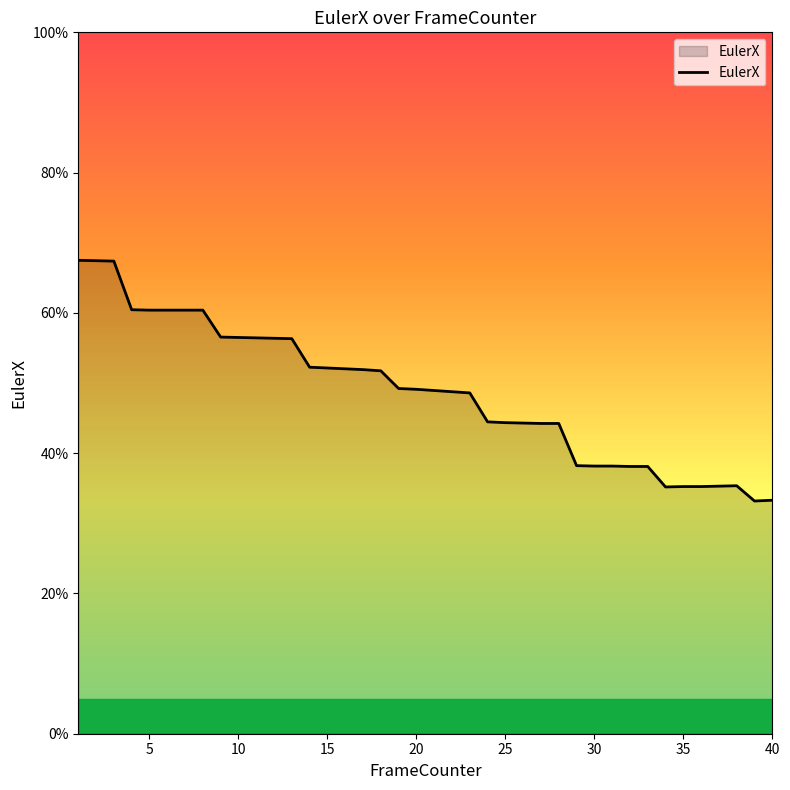

Does the chart display data point markers on the line(s)?

No